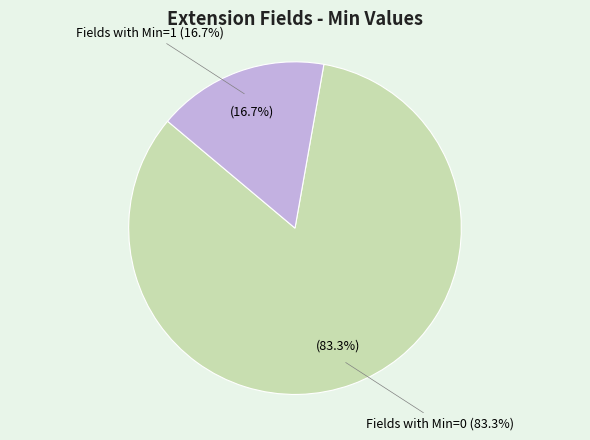

What portion of the pie excludes Extension.id?

100.0%